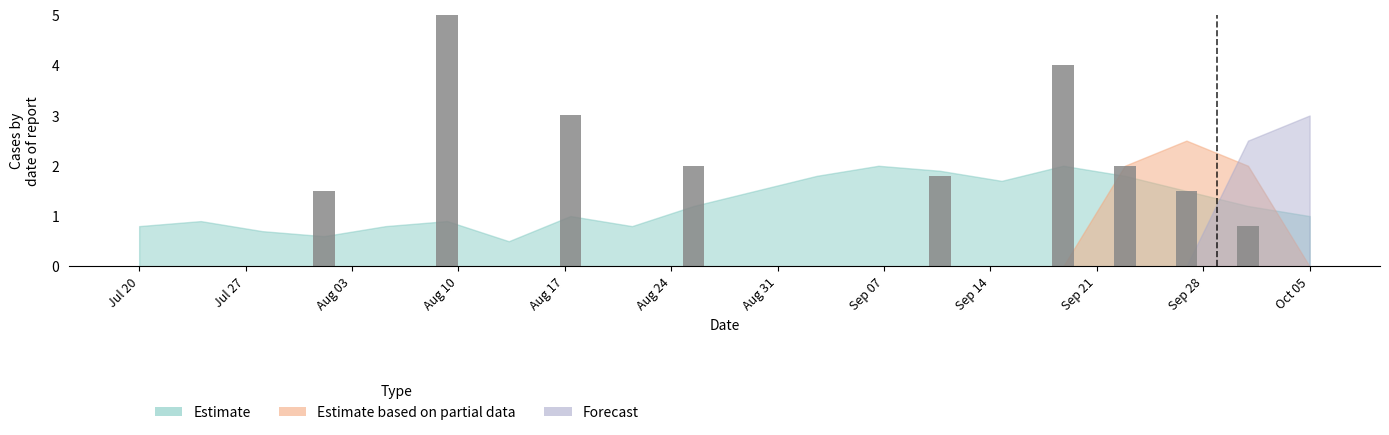

What is the value of the Estimate bar at the 17th from the left?

1.8